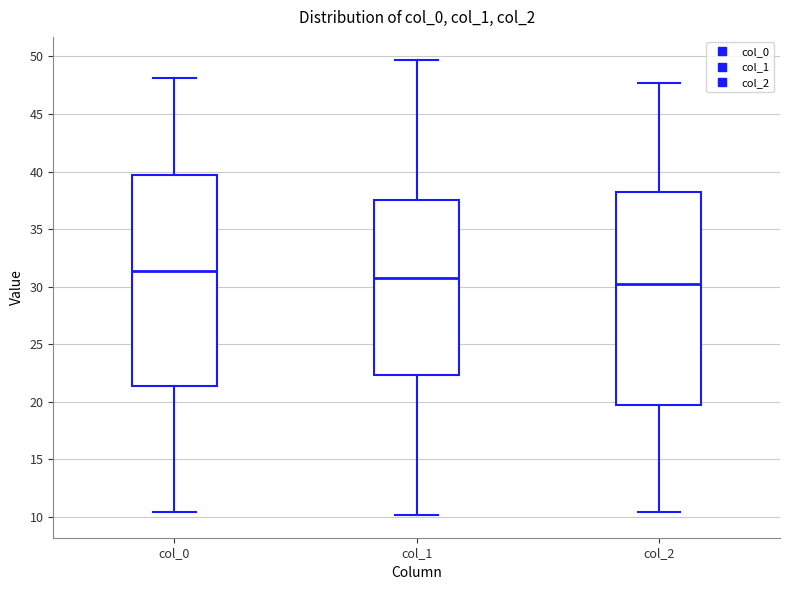

Which box's median line is the lowest?

col_2